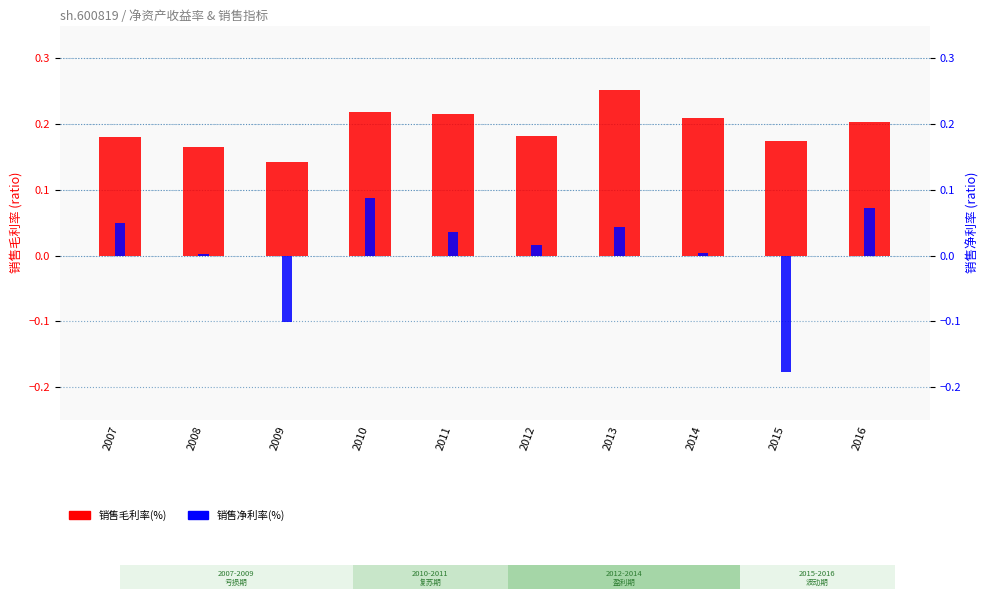

What is the difference between the 销售净利率(%) values at 2015 and 2010?

0.3